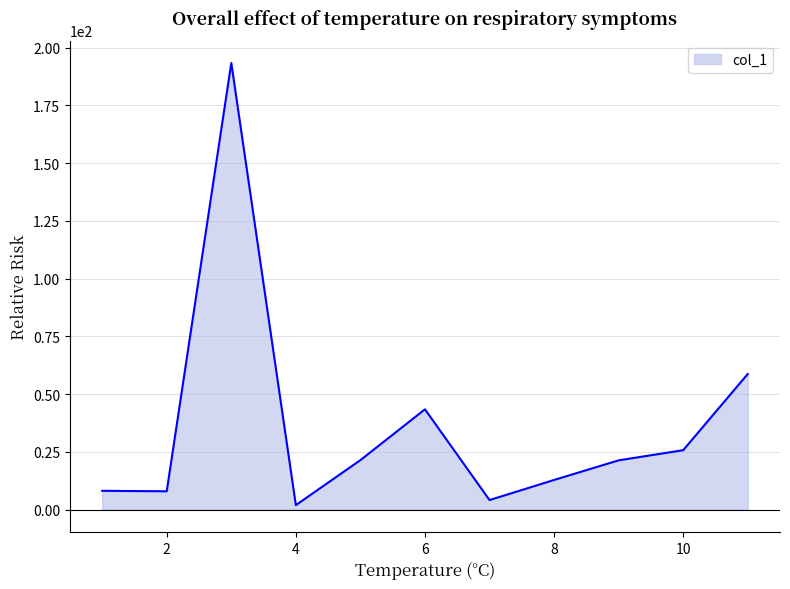

What is the difference between the maximum and minimum values?

191.5